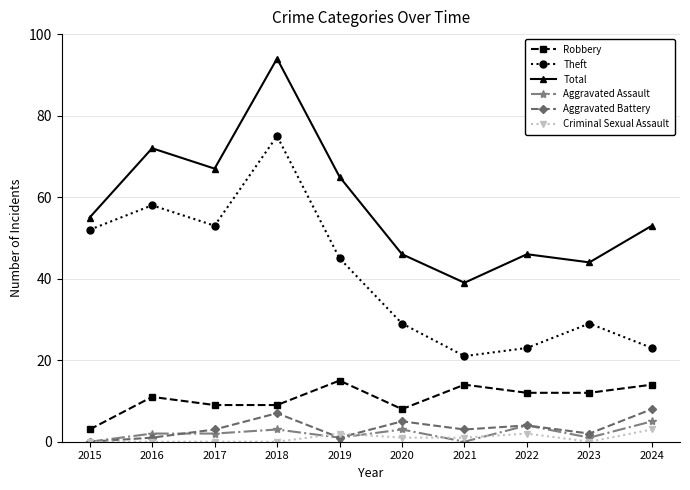

True or false: Theft has a value of 16 at 2023.

False